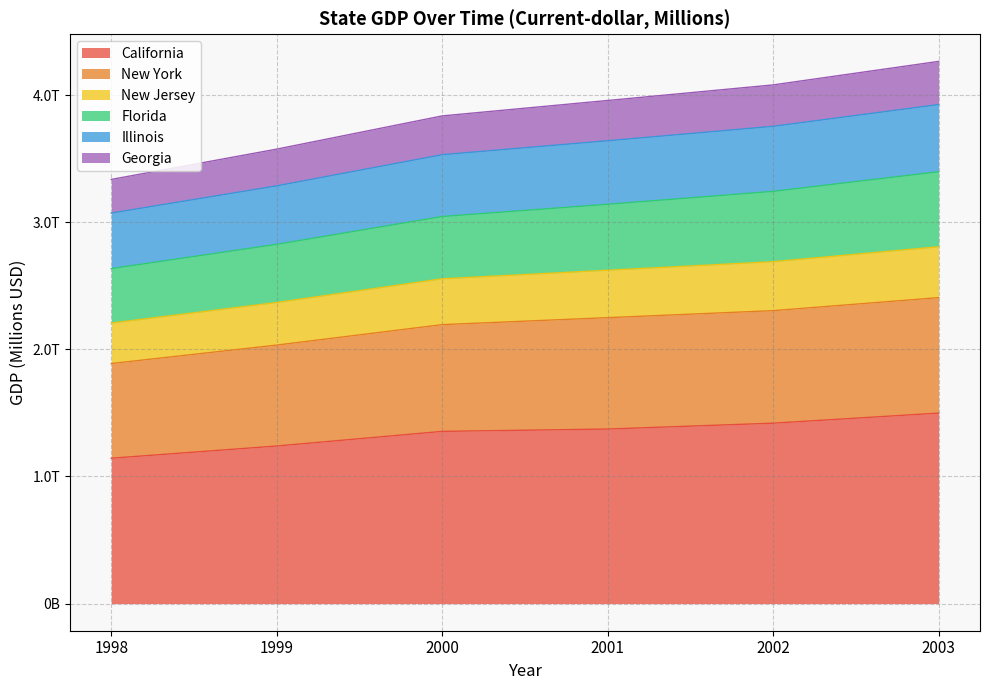

Count the number of categories in the chart.

6